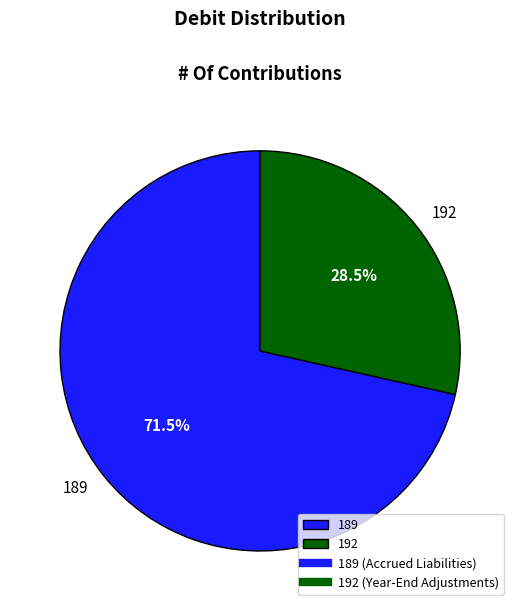

Combined, what portion of the pie is 192 and 189?

100.0%